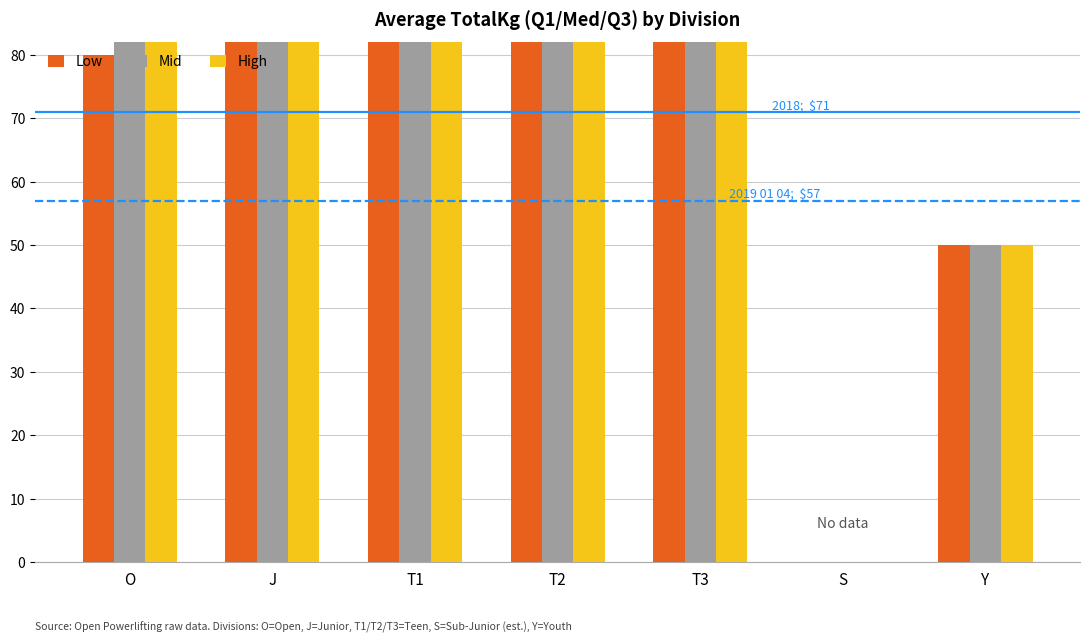

Rank the series by their maximum value, from highest to lowest.

Mid, High, Low